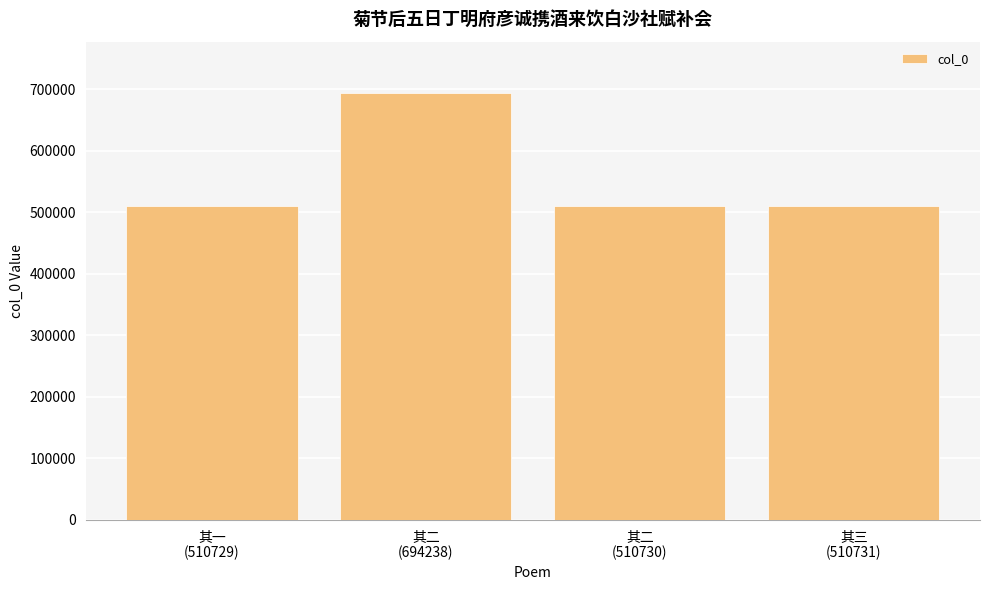

The chart shows a value of 1172510 at 其二
(694238). True or false?

False